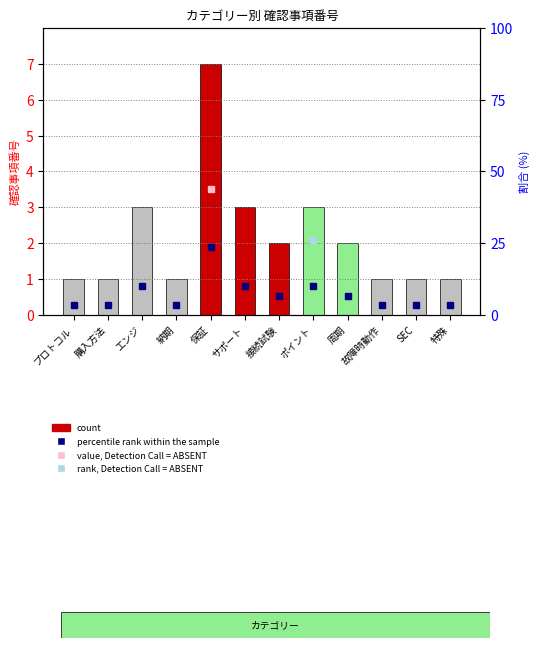

What is the greatest value displayed?

7